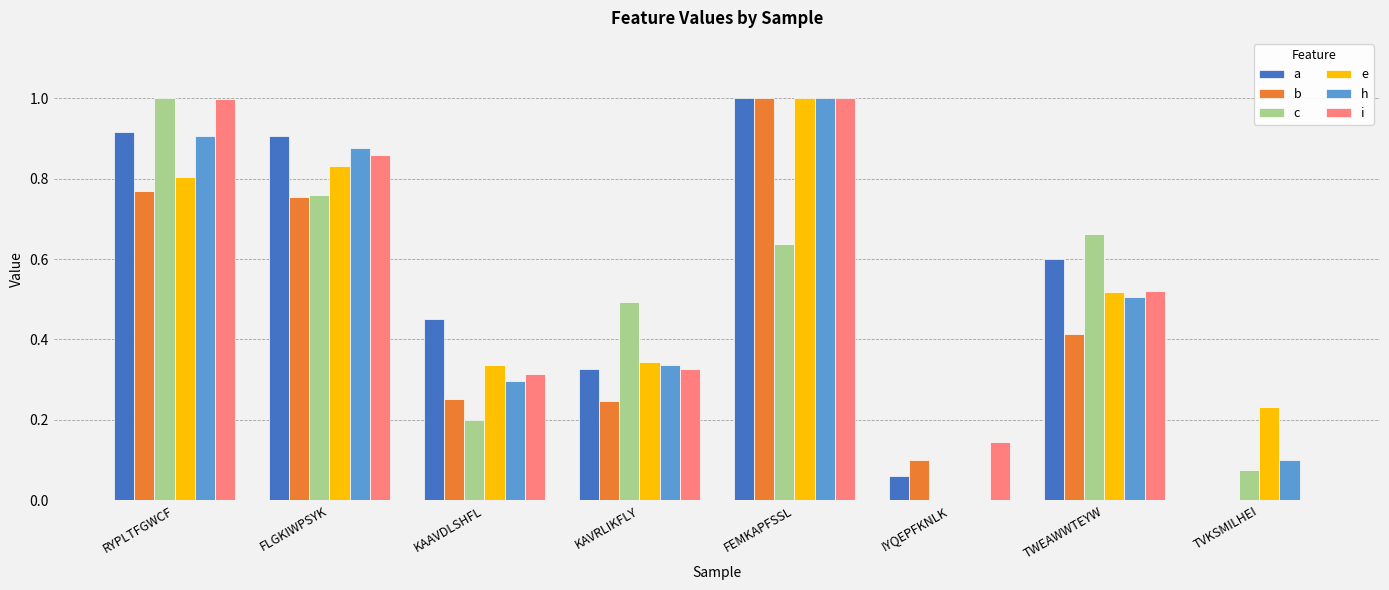

Which series changed the most between RYPLTFGWCF and TVKSMILHEI?

i